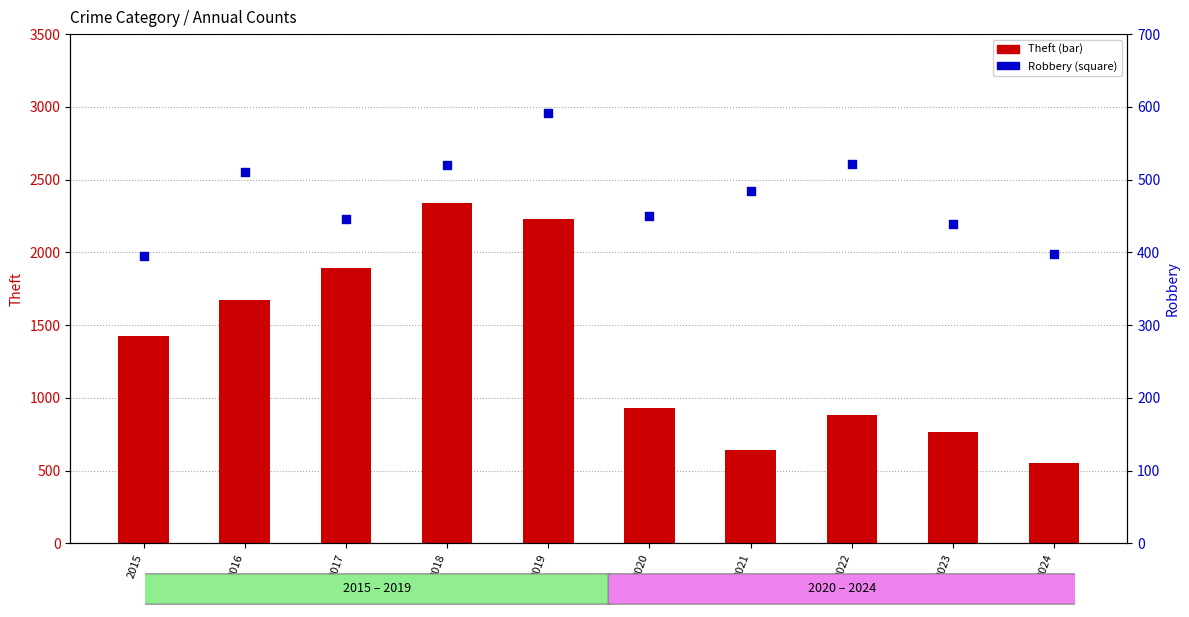

Which series contains the highest Y value?

Theft